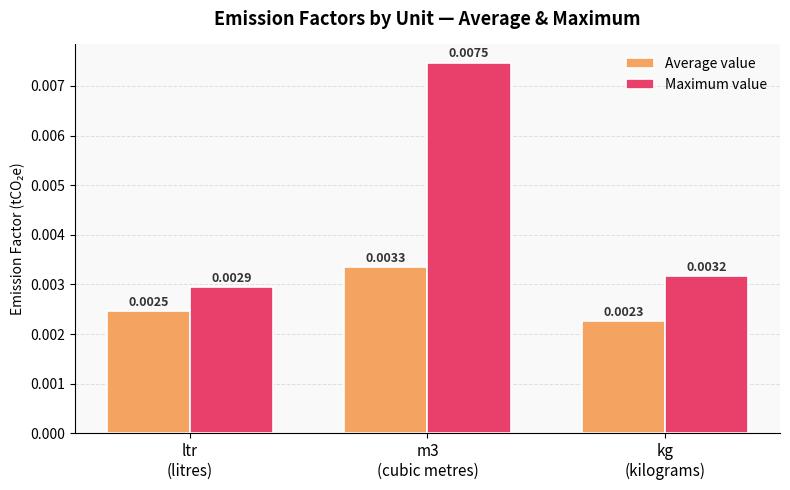

What is the label of the 3rd bar from the right?

ltr
(litres)